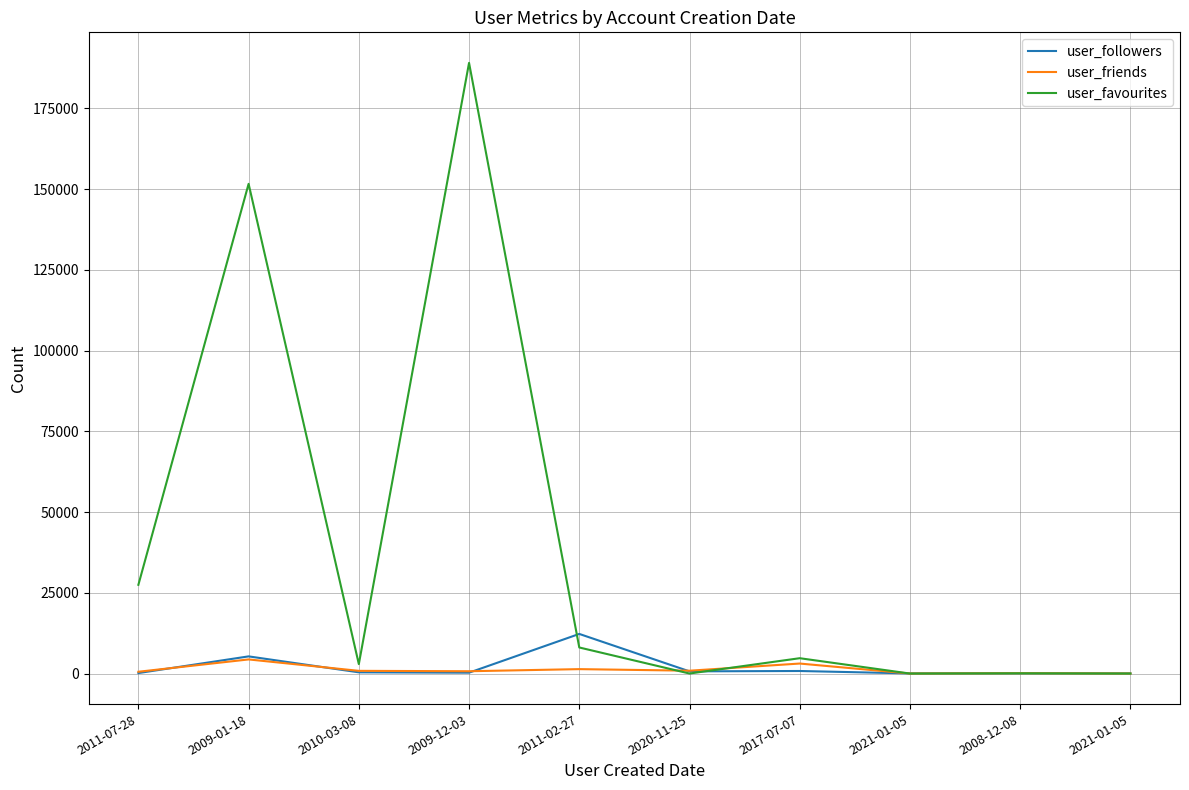

How many lines are shown in the chart?

3